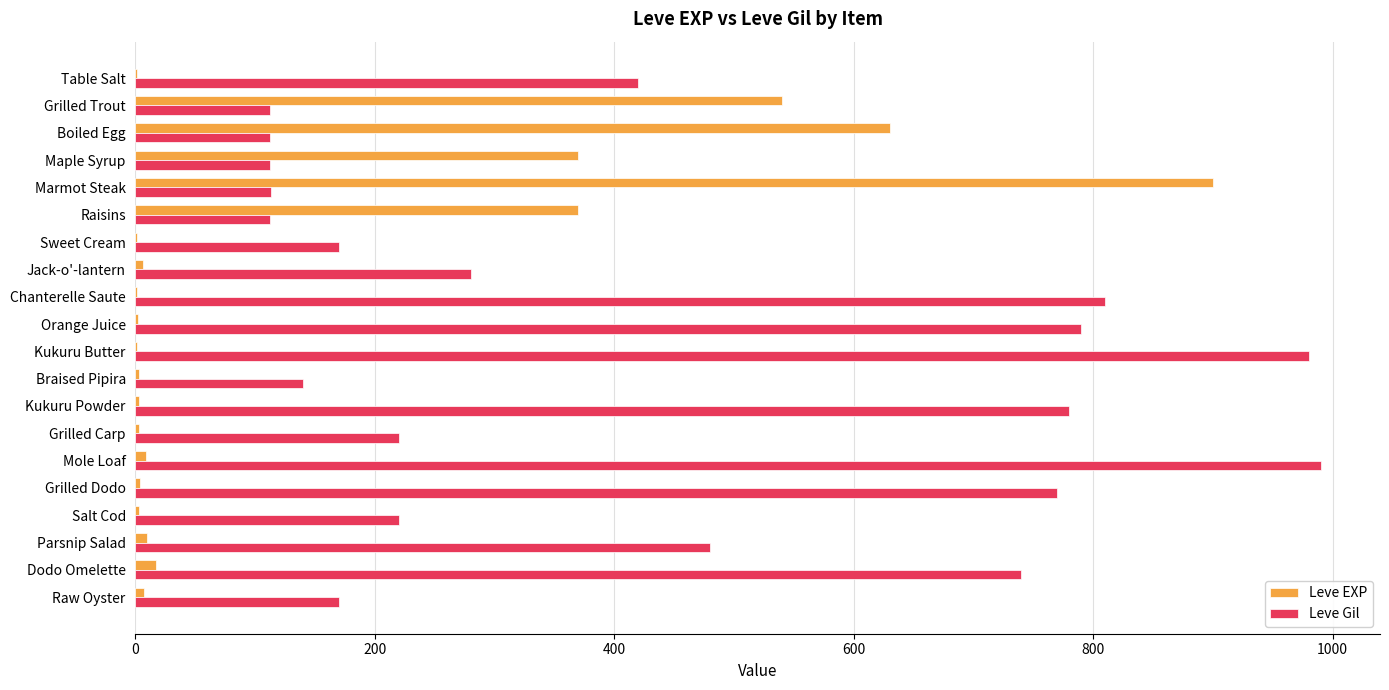

What is the sum of all Leve Gil values?

8521